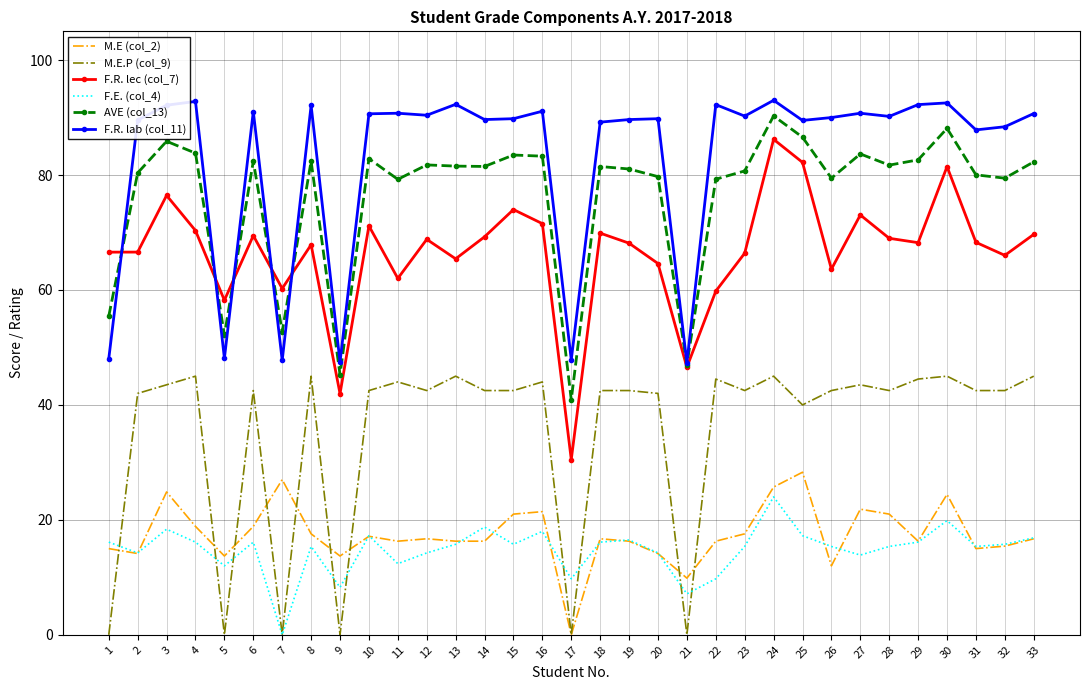

Between which two adjacent categories do F.R. lec (col_7) and F.R. lab (col_11) first intersect?

1 and 2